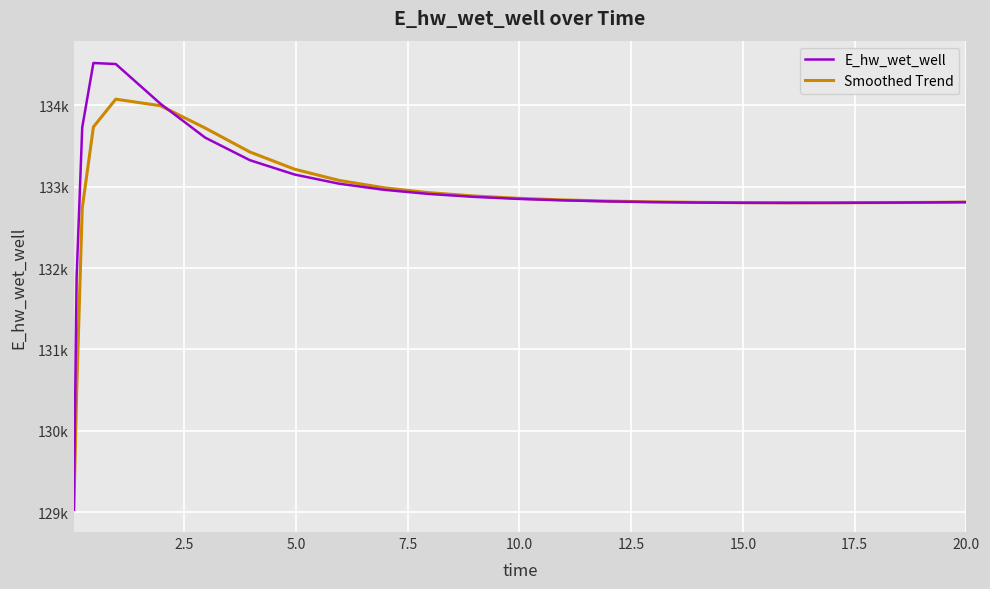

What is the difference between the maximum and second lowest values in the E_hw_wet_well series?

2625.6